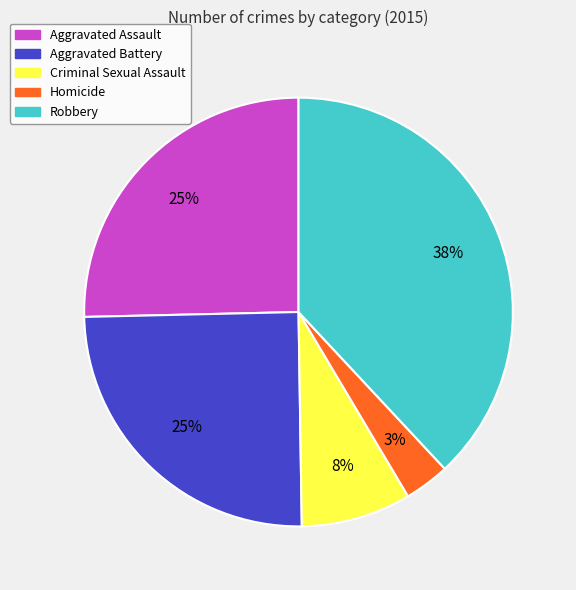

Does Homicide account for over 50% of the chart?

No